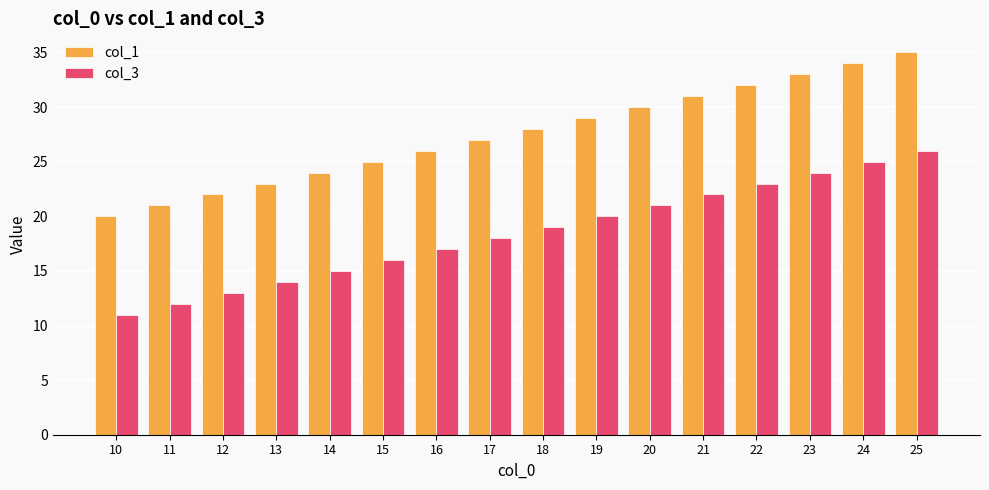

What is the lowest value of the col_1 series?

20